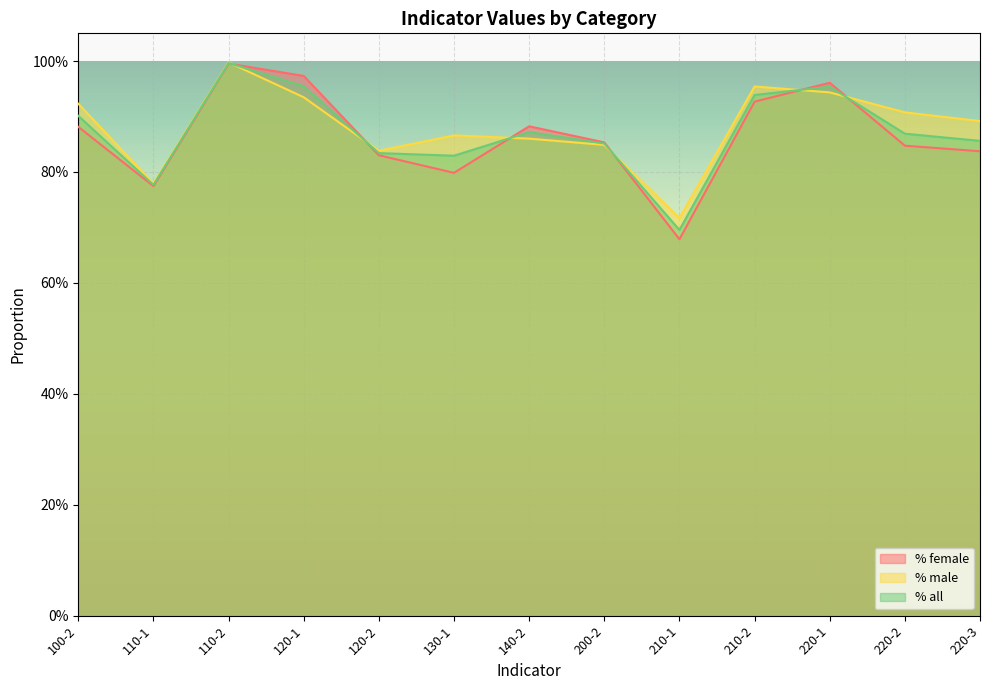

What is the average value of the % all series?

0.9